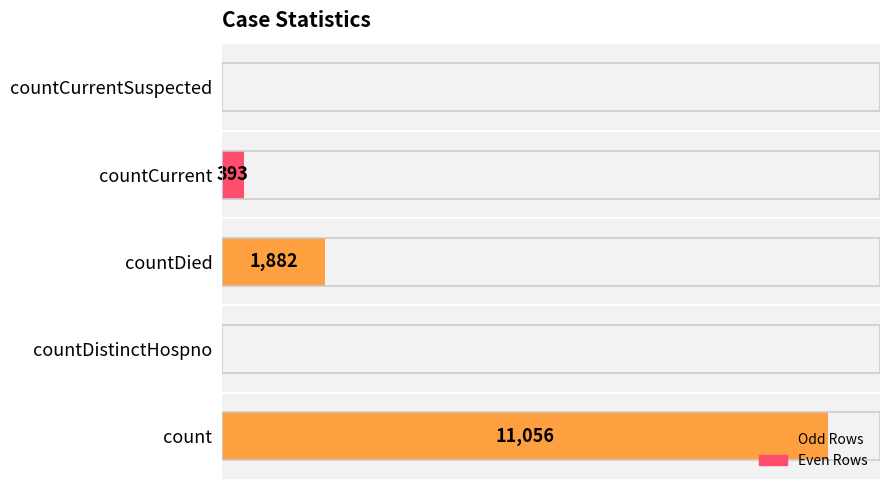

Between countDied and countCurrentSuspected, which is larger?

countDied